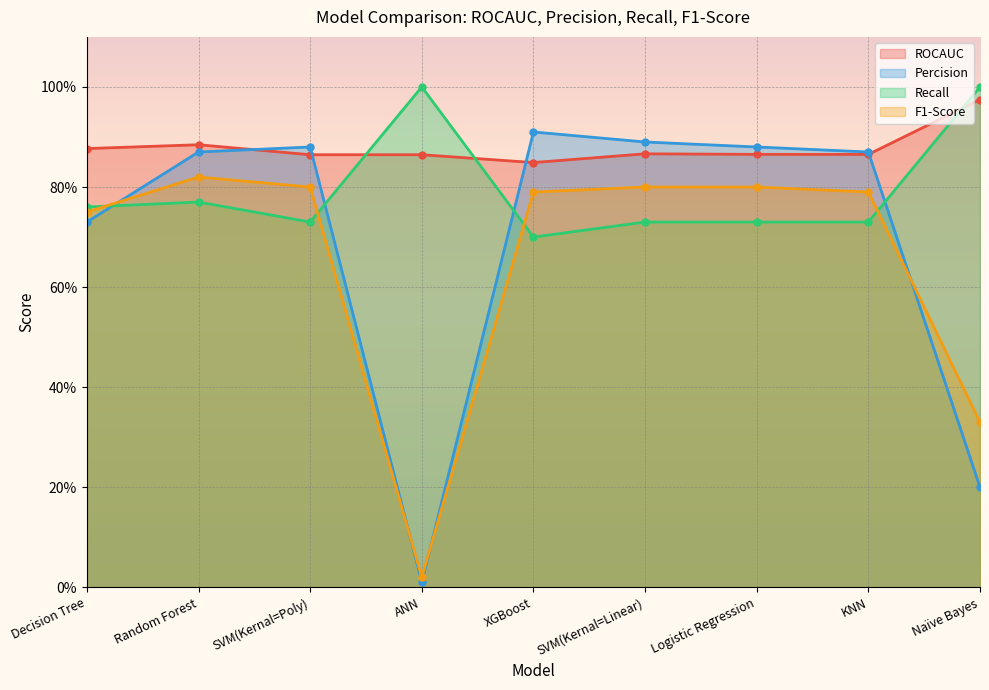

How many times do Percision and Recall cross each other?

4